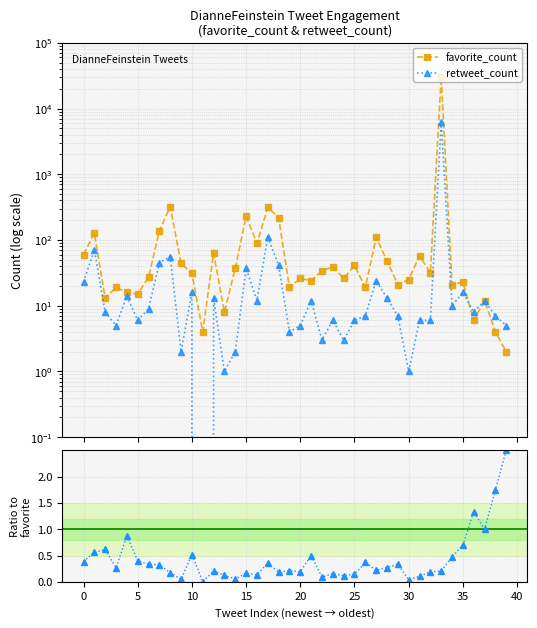

Is this an area chart (filled region under the line)?

No